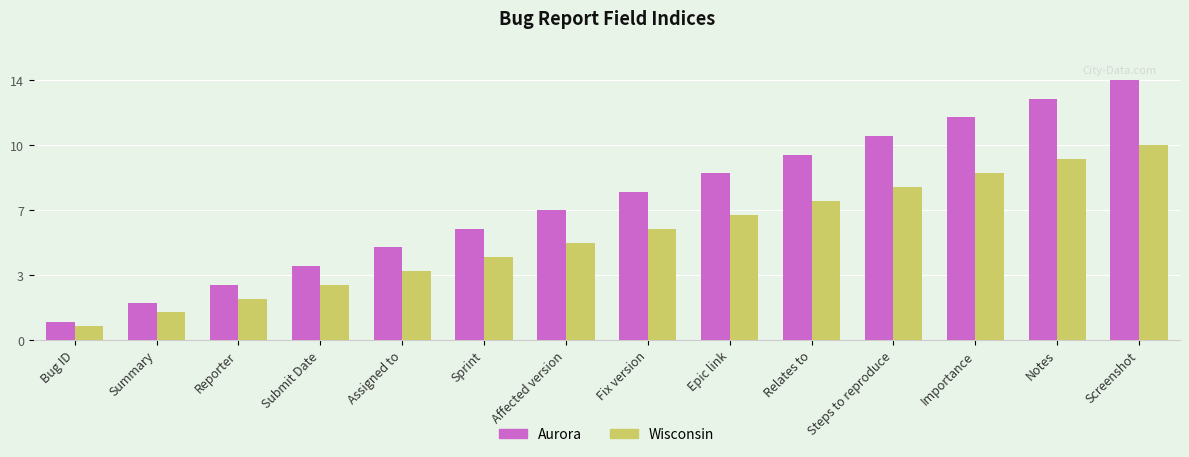

Which series changed the most between Summary and Relates to?

Aurora